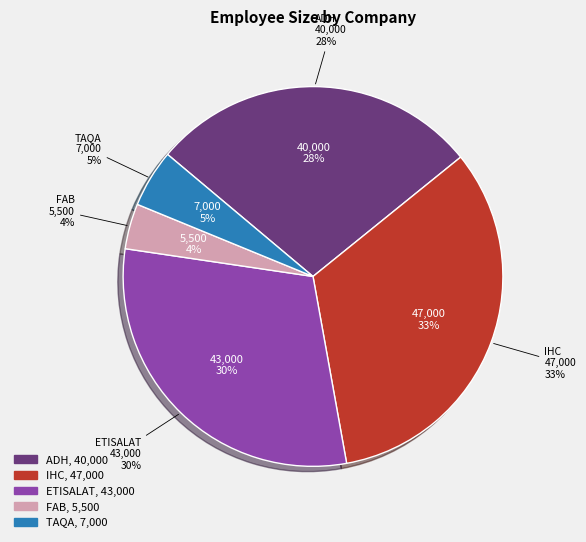

What is the total percentage of ETISALAT and IHC?

63.2%